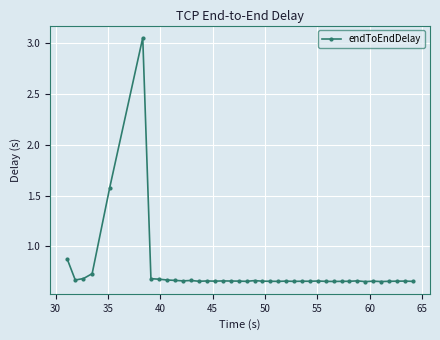

True or false: there are more than 1 points higher than both neighbors.

True